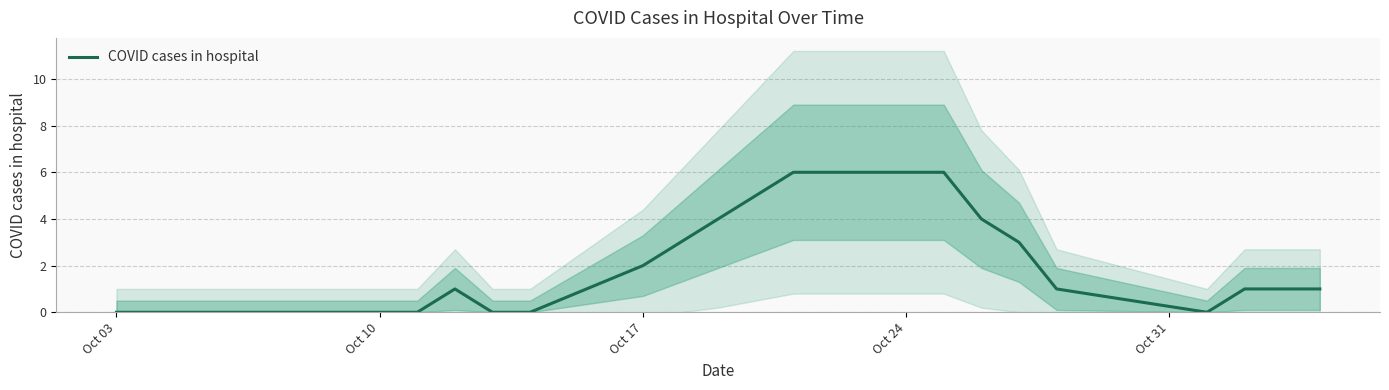

What is the highest value of the COVID cases in hospital series?

6